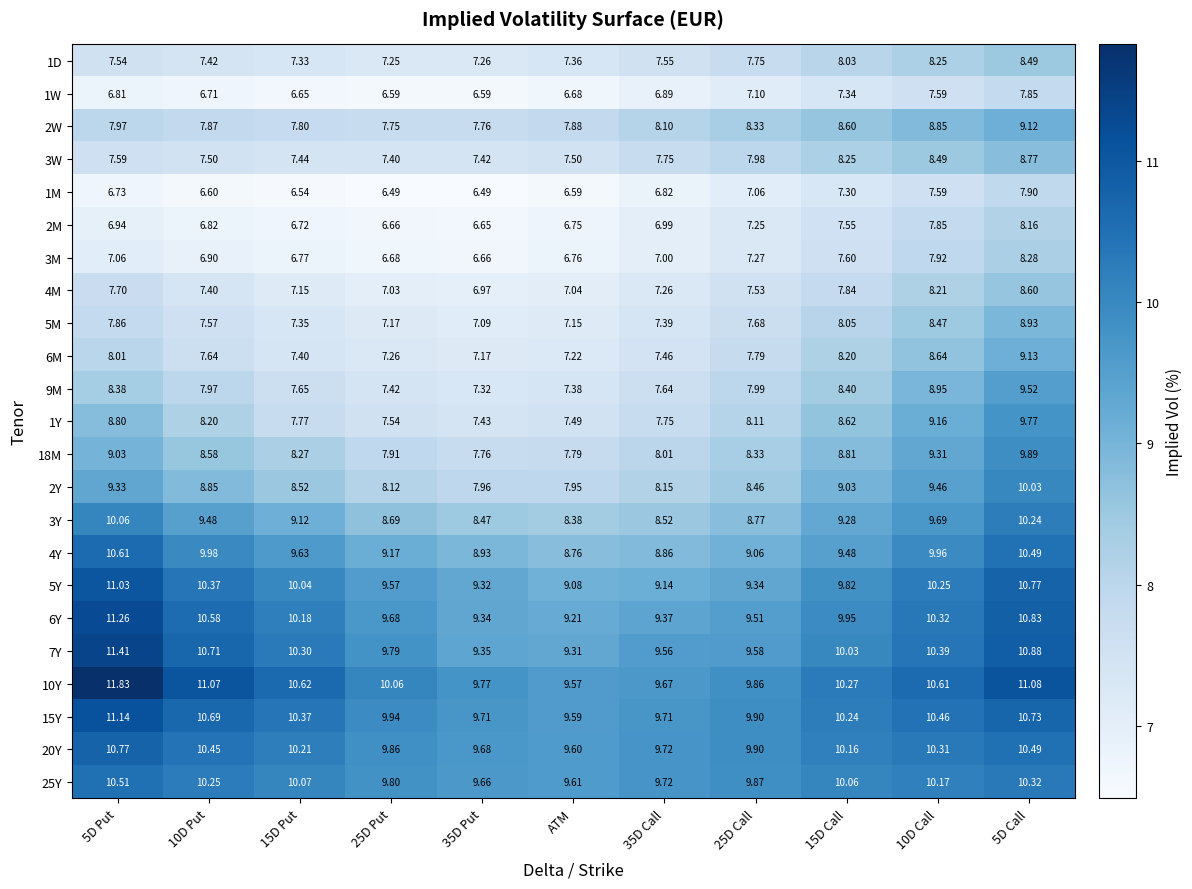

Count the number of categories in the chart.

11